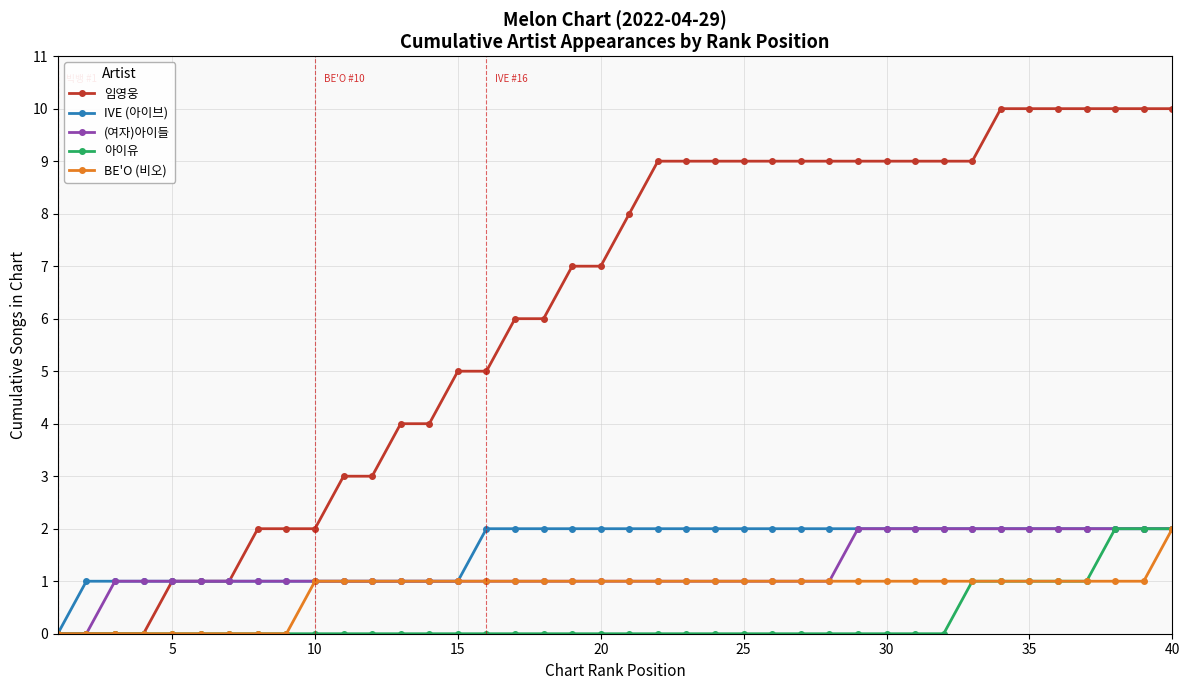

Which series has the widest spread of values?

임영웅